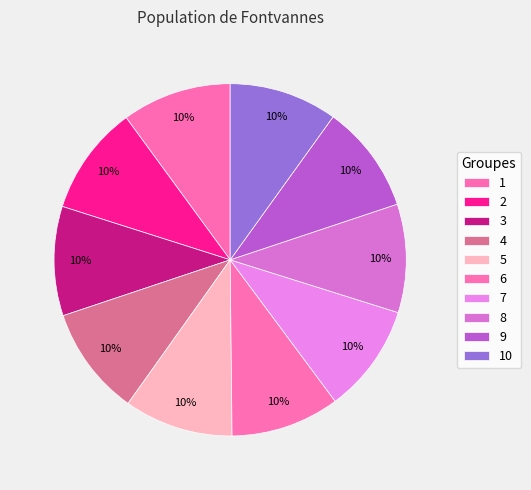

Does 7 represent more than half of the total?

No